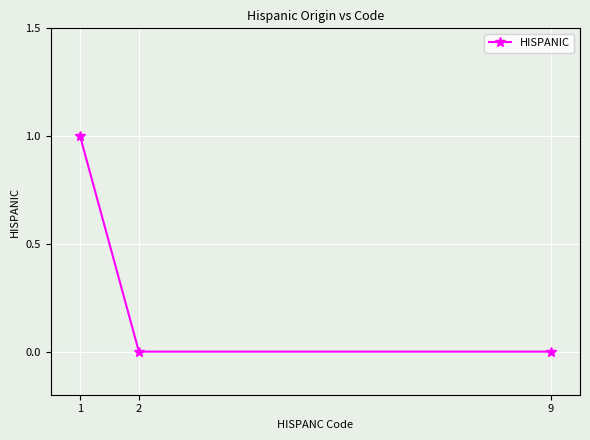

Reading right to left, extract all data points from this chart.

9=0	2=0	1=1